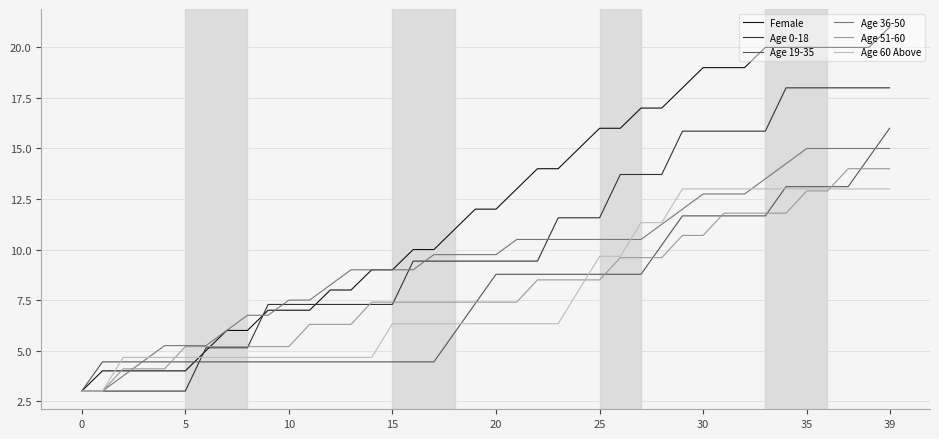

What is the maximum value for Age 51-60?

14.0